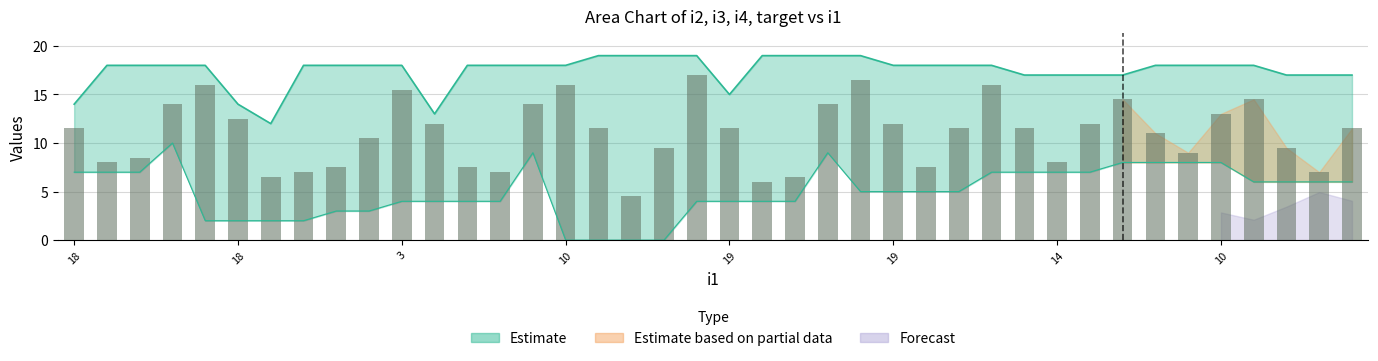

Which category has the highest value in the i2 series?

19